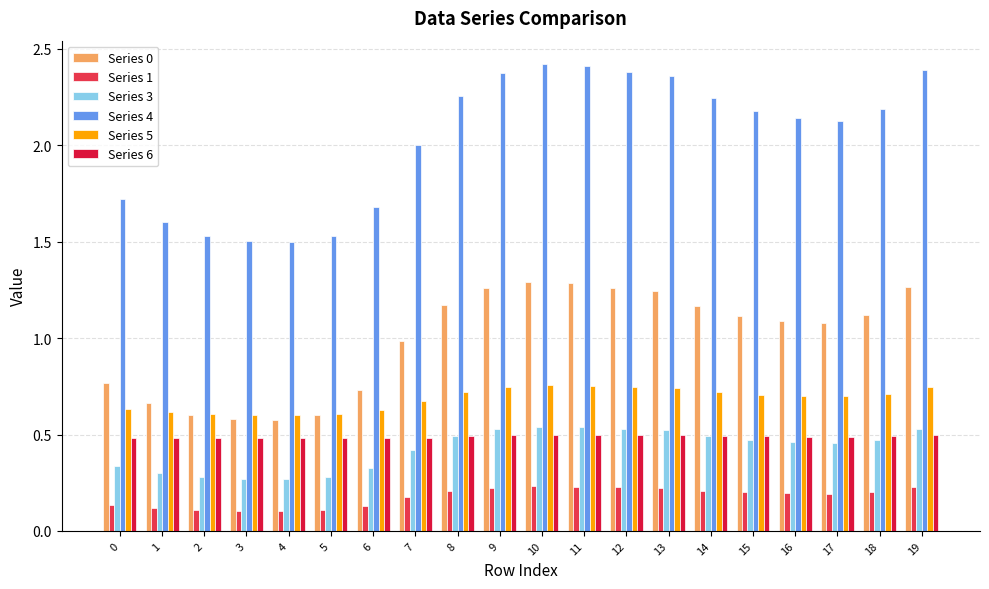

The value of Series 1 at 16 is 0.1. True or false?

False